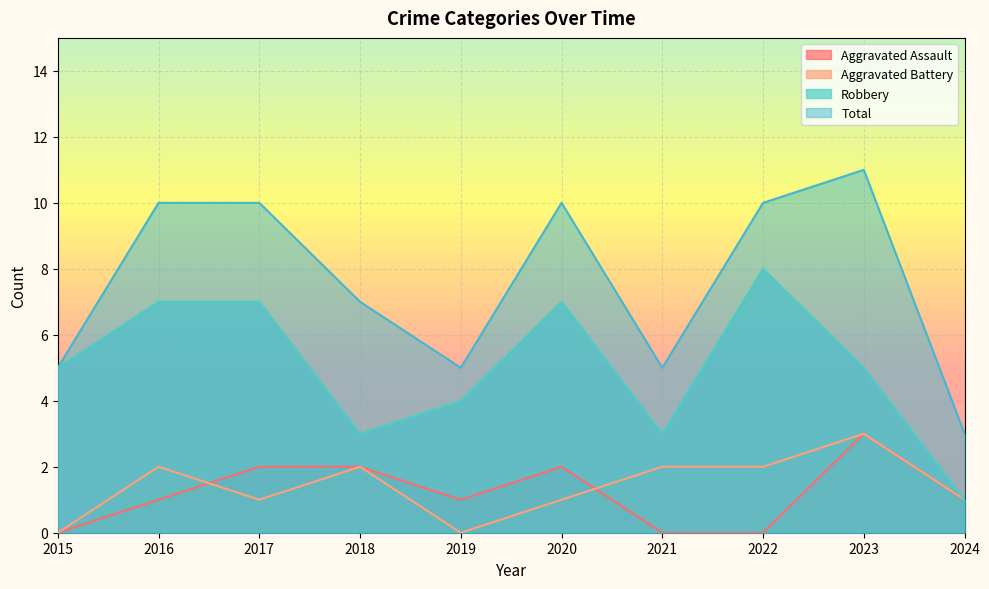

At which label does Aggravated Battery first exceed 2?

2023